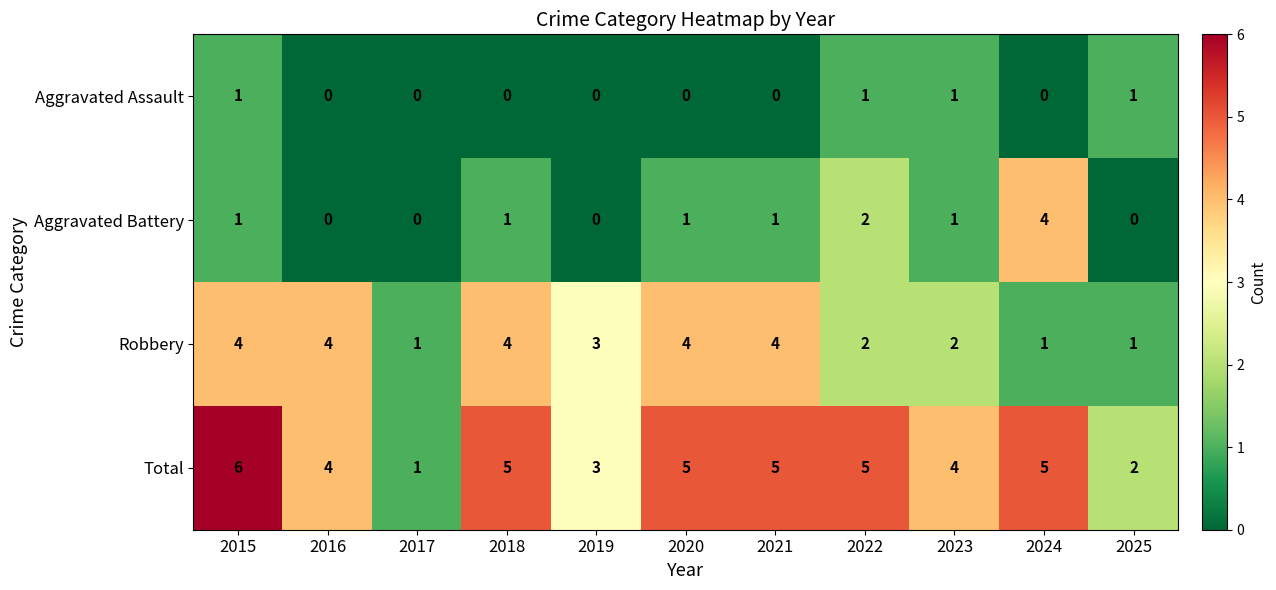

Which series has the widest spread of values?

Total